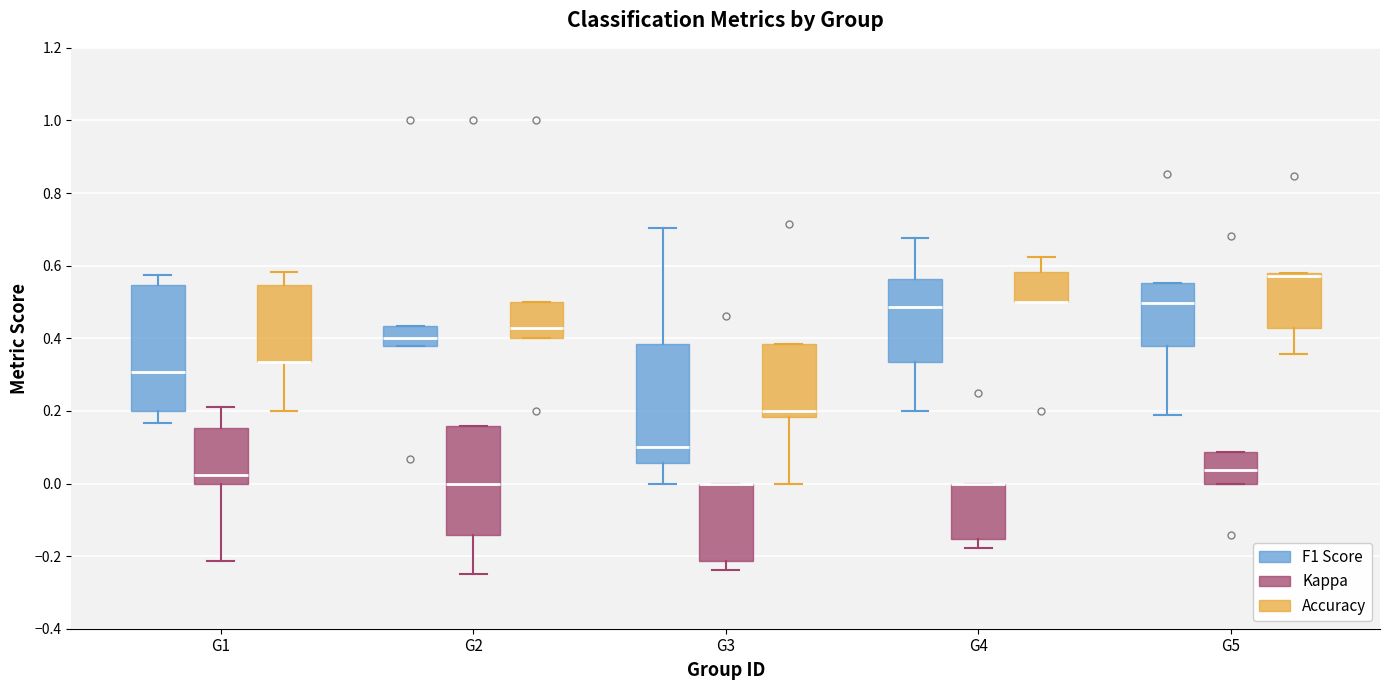

Where is the lower edge of the box for G4 (Kappa) on the y-axis? The values are not printed on the chart, so give them approximately, as read against the axis.

-0.16